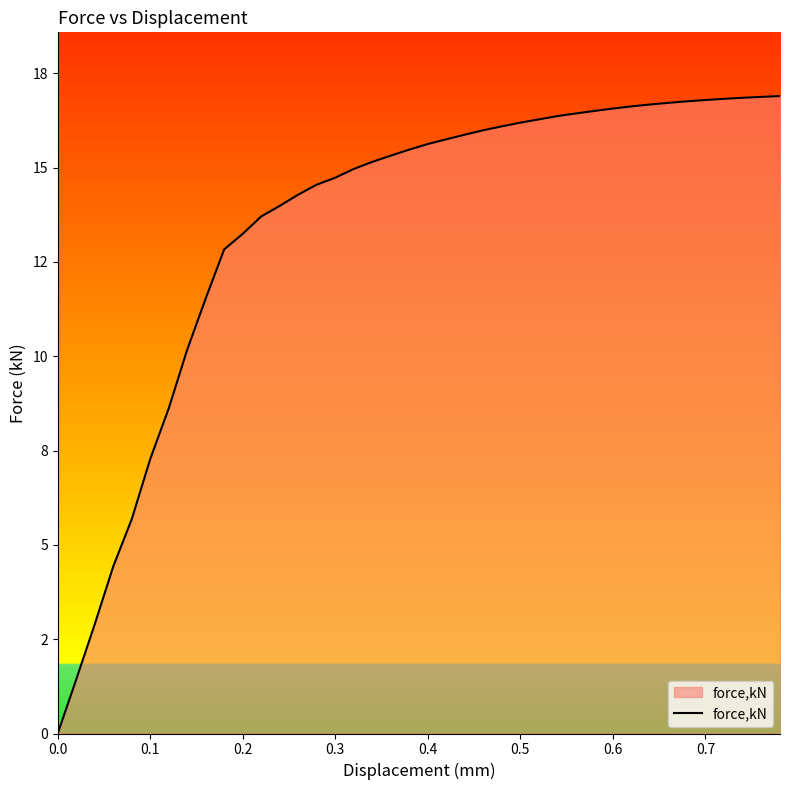

Does the chart display data point markers on the line(s)?

No